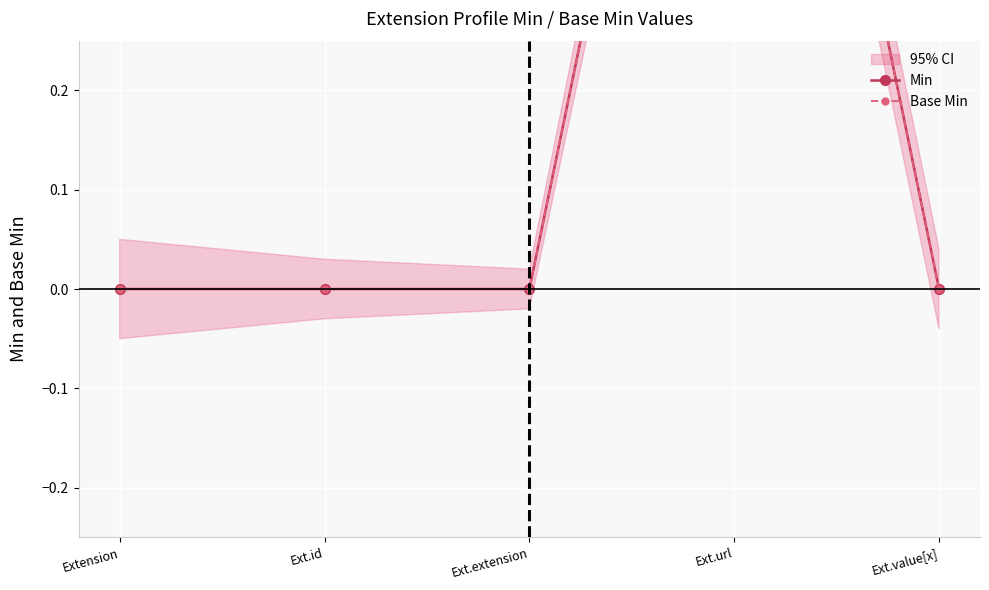

How many Min values are between 0 and 1?

5